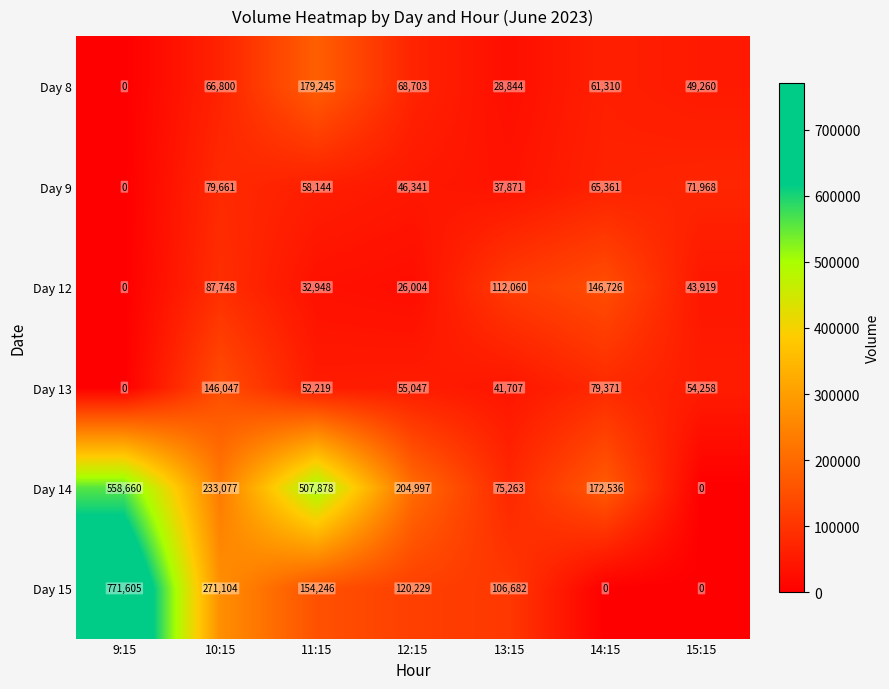

True or false: Day 8 has a value of 47782 at 13:15.

False